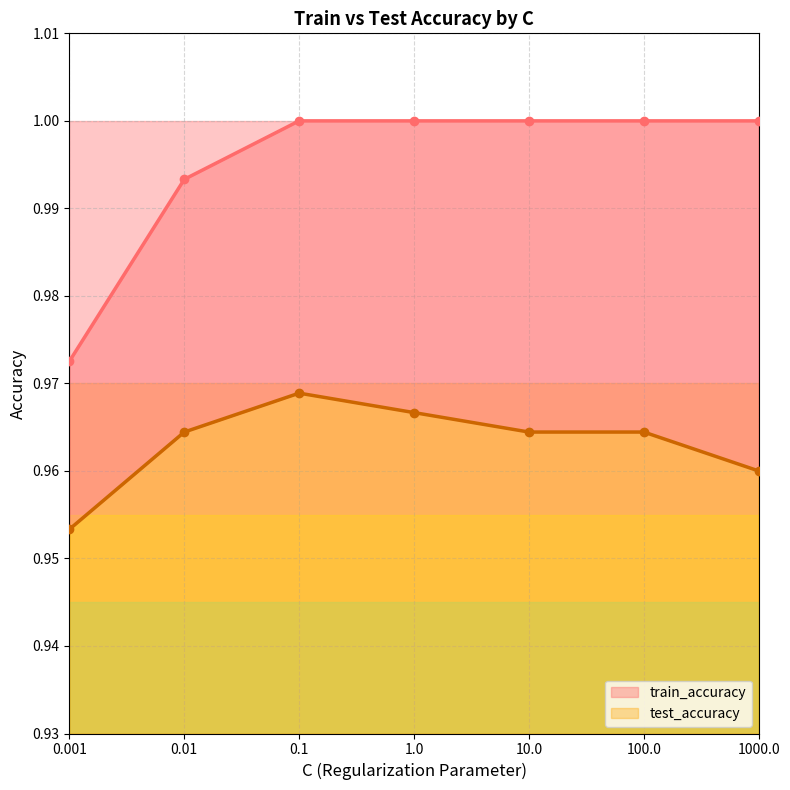

Is the value of train_accuracy at 100.0 greater than the value of test_accuracy at 0.01?

Yes